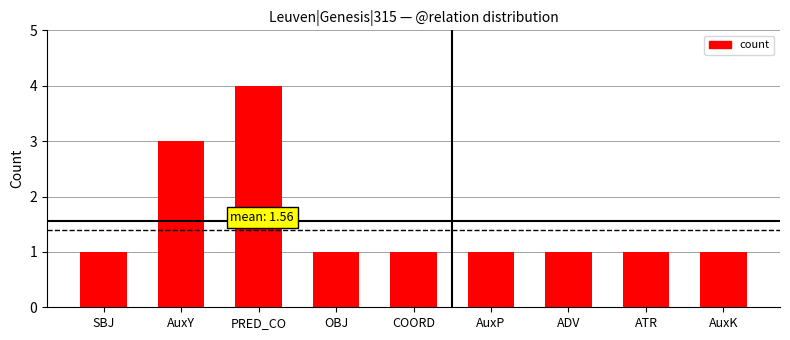

What is the value of the 7th bar from the left?

1